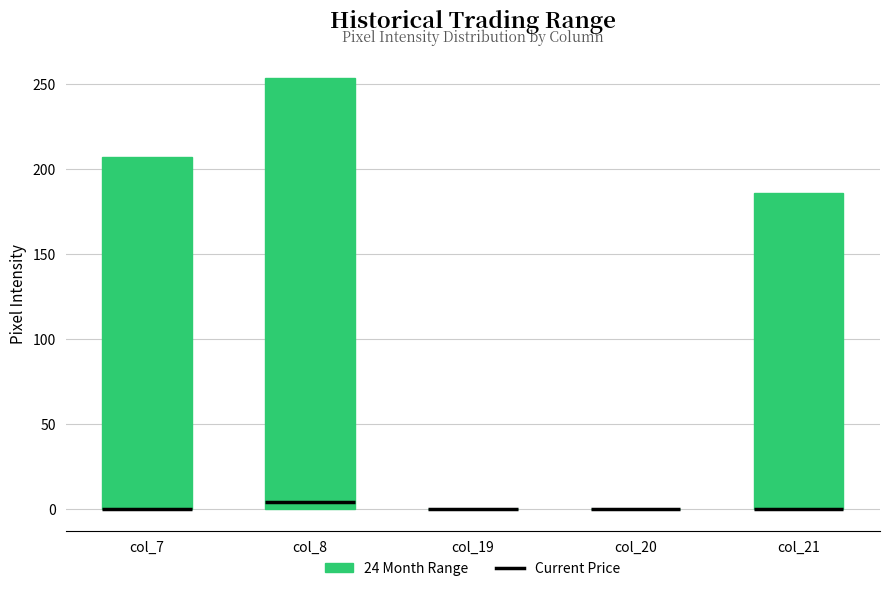

Which box is the tallest, from its lower edge to its upper edge?

col_8